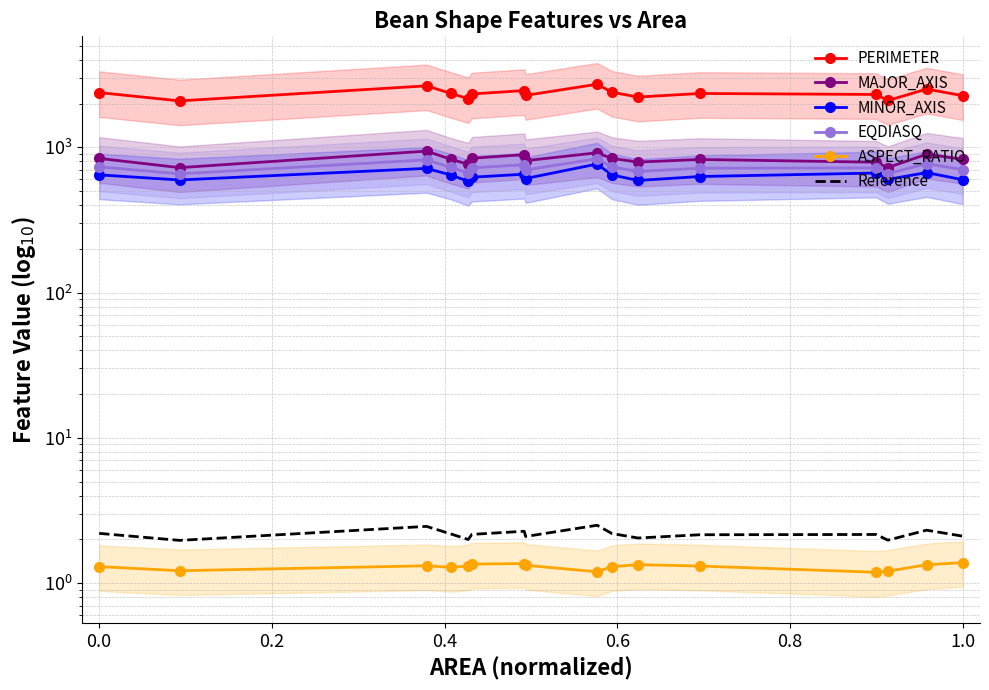

How many interior local valleys does the MINOR_AXIS series have?

5